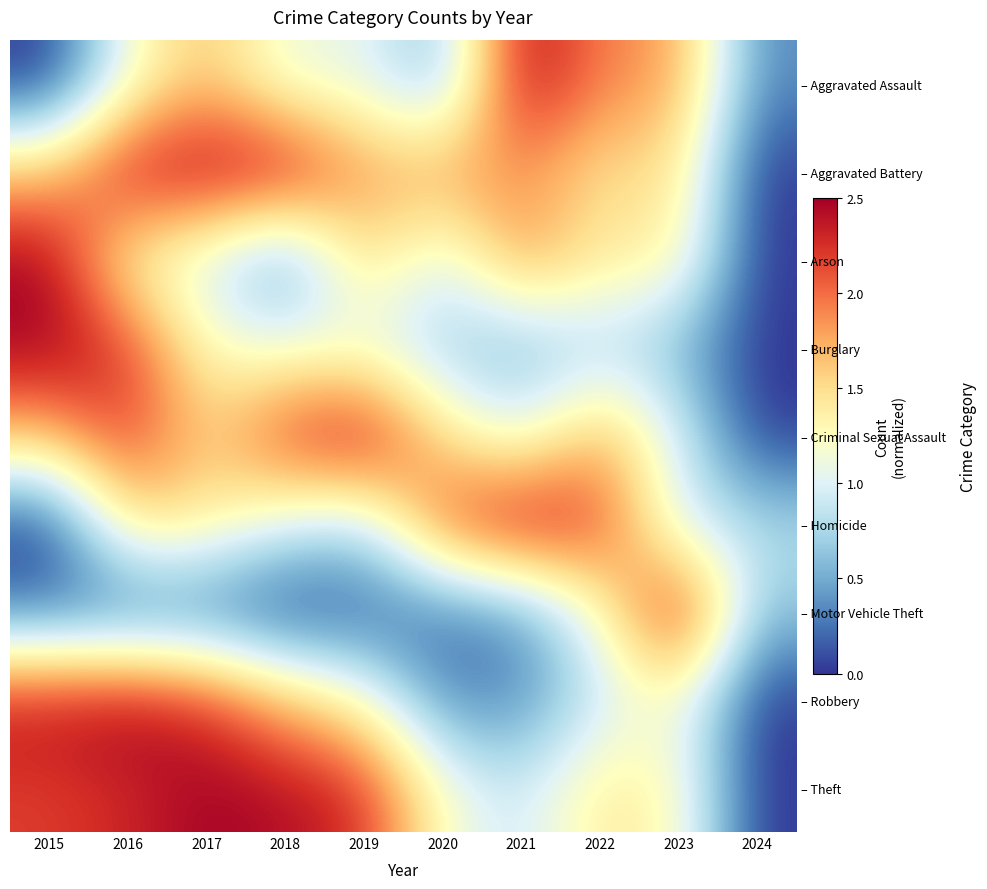

What is the maximum value for – Burglary?

2.5